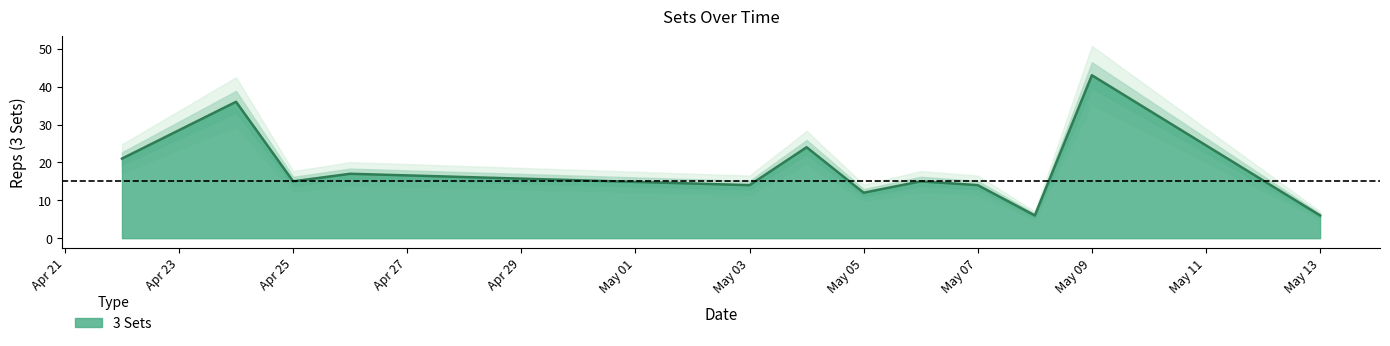

Reading left to right, what are all the values shown in this chart?

21	36	15	17	14	24	12	15	14	6	43	6